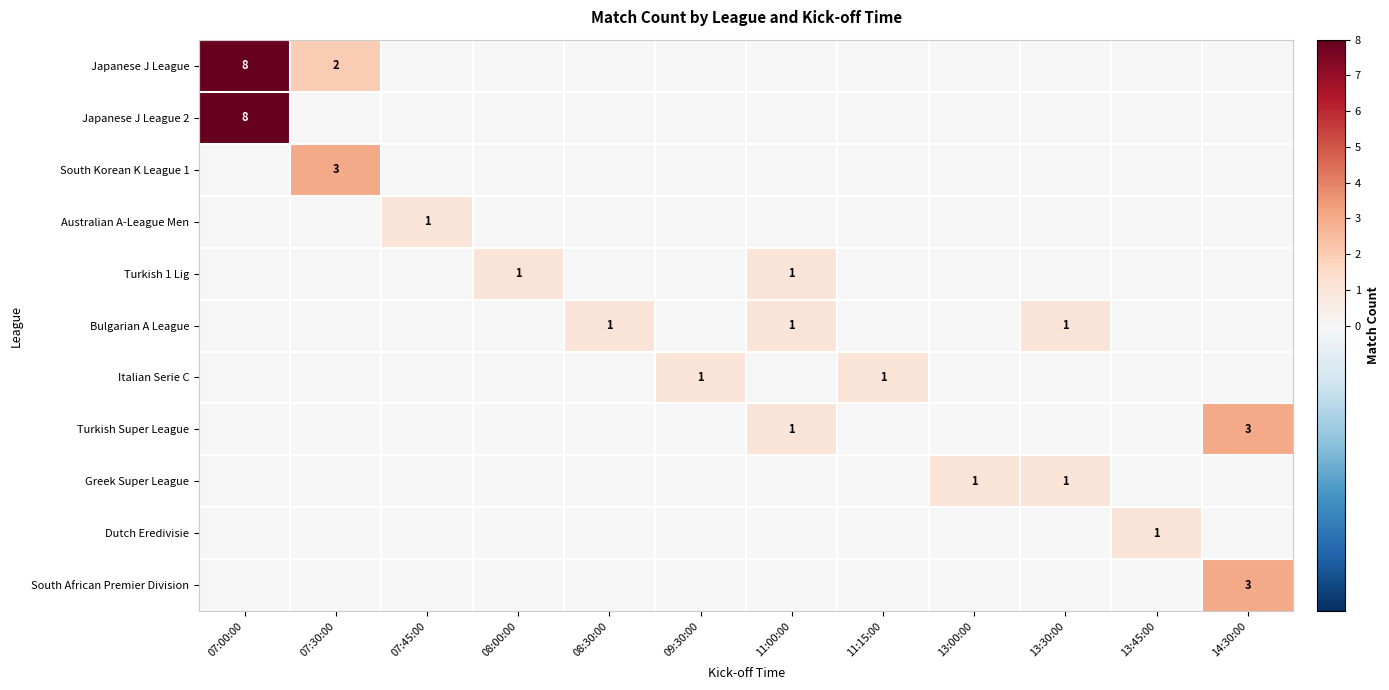

True or false: Turkish Super League has a value of 2 at 14:30:00.

False